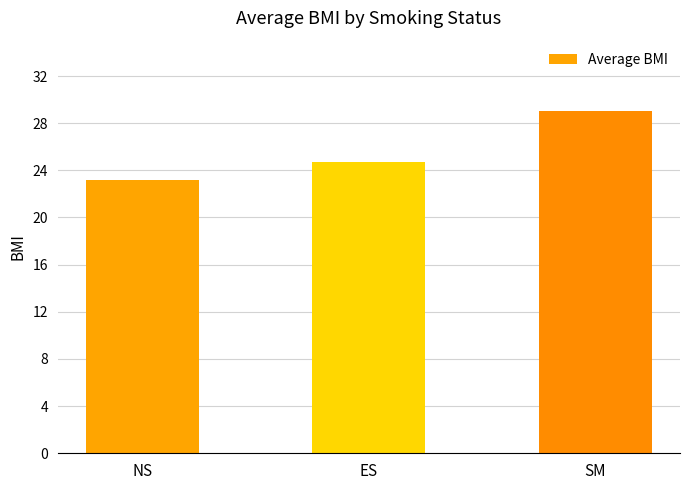

What is the change in value from NS to ES?

+1.5